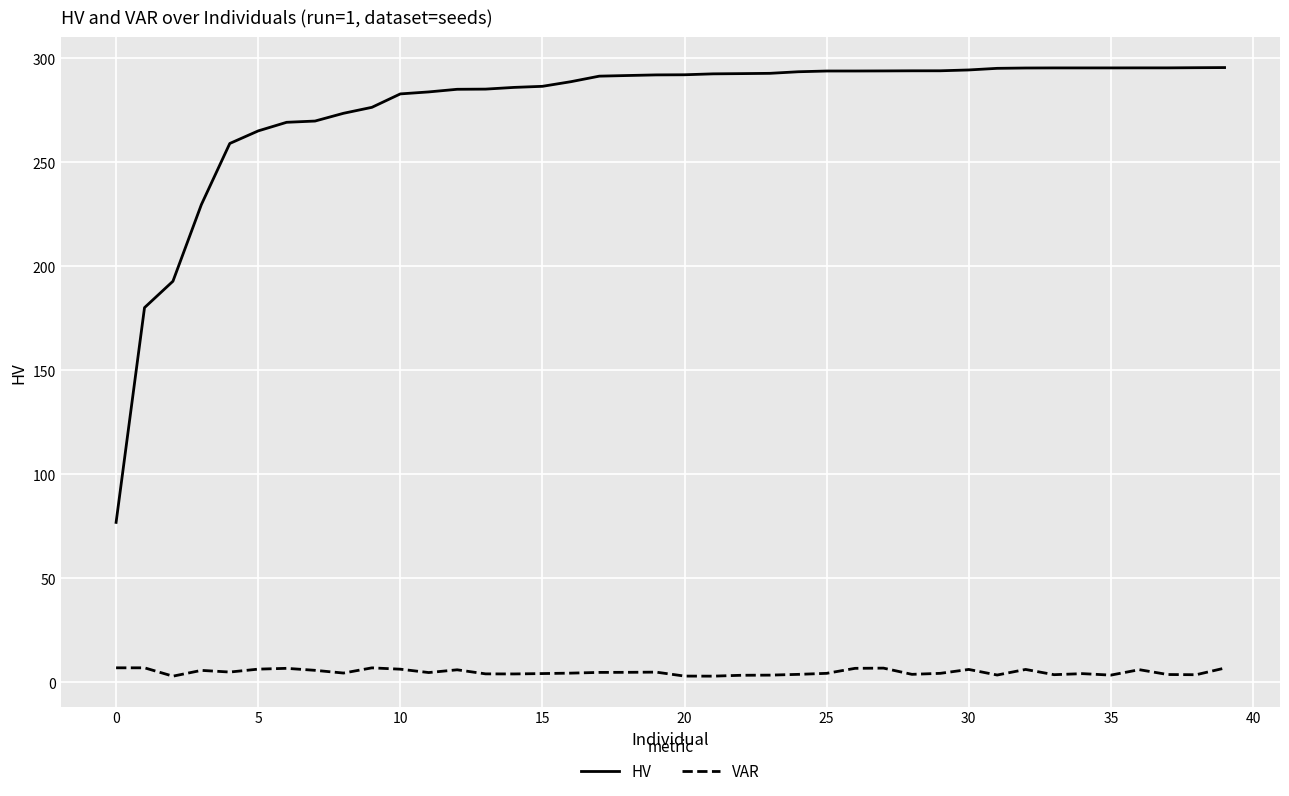

Rank the series by their average value, from lowest to highest.

VAR, HV